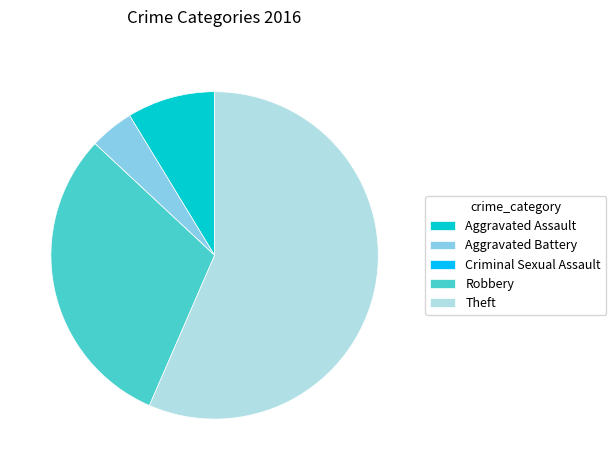

The Aggravated Assault slice represents 1% of the pie. True or false?

False